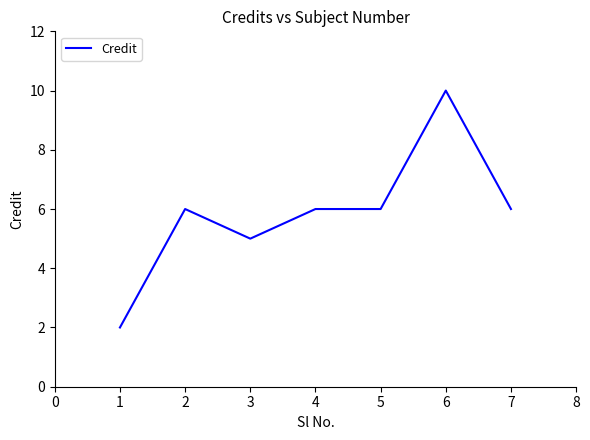

What value does the data have at 3?

5